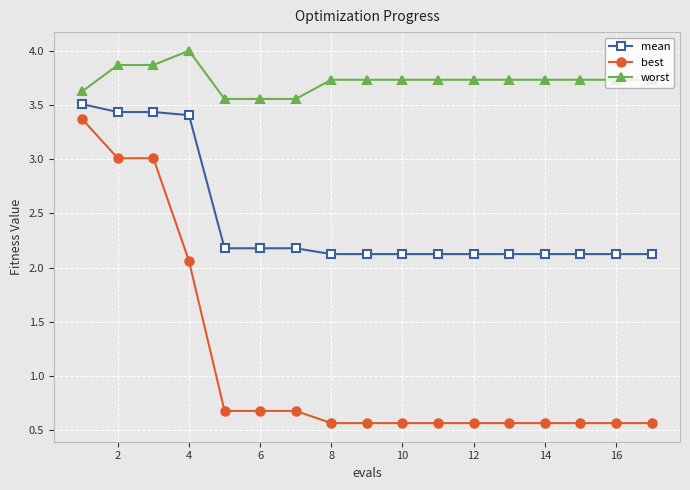

What is the greatest value displayed?

4.0